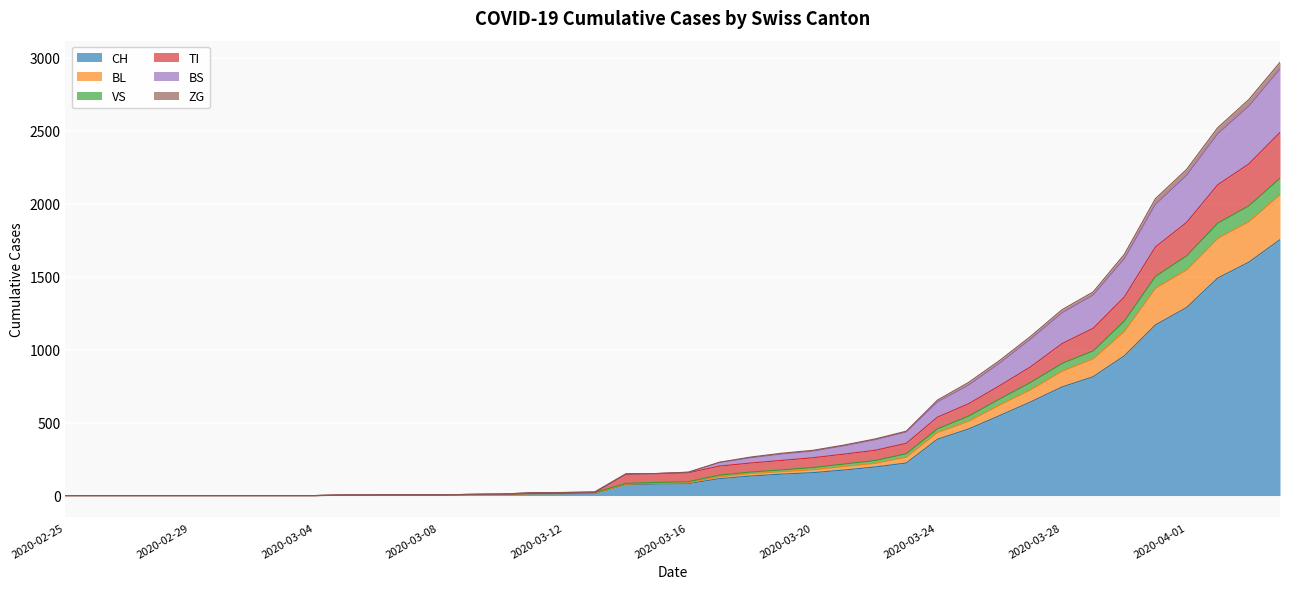

What is the label of the 31st point from the right?

2020-03-05